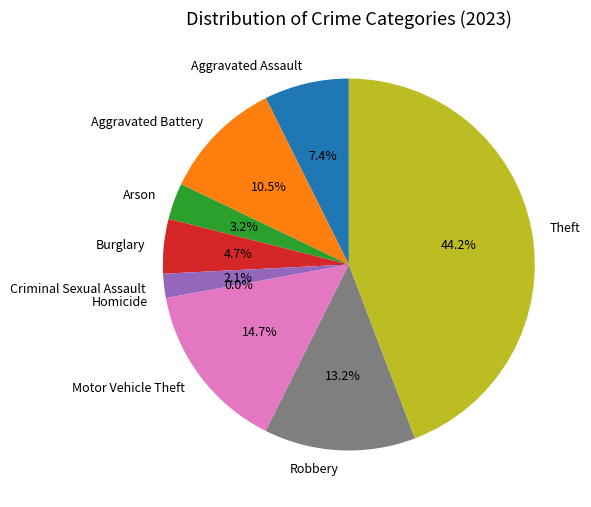

Count the number of slices in the pie.

9